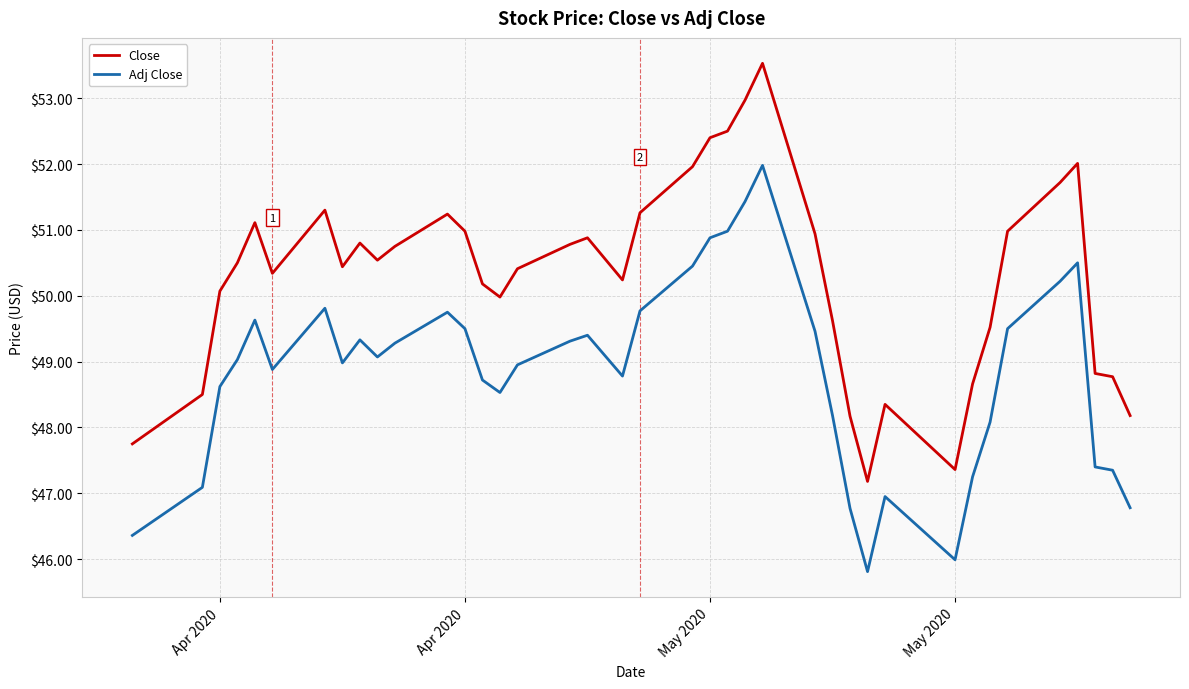

How many series are shown in this chart?

2